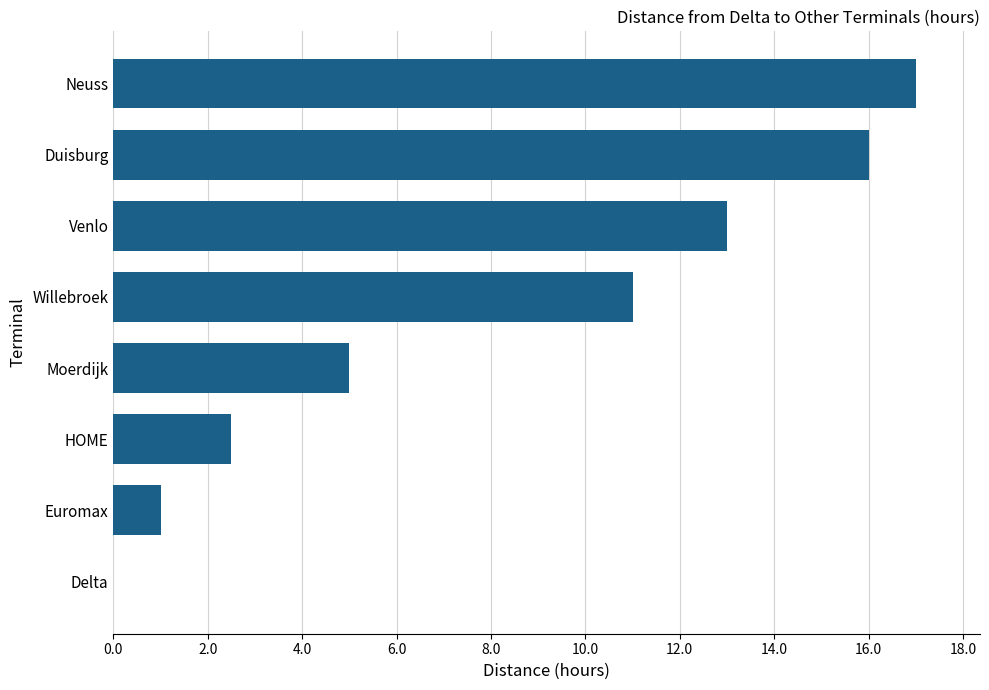

Reading top to bottom, extract all data points from this chart.

Neuss=17.0	Duisburg=16.0	Venlo=13.0	Willebroek=11.0	Moerdijk=5.0	HOME=2.5	Euromax=1.0	Delta=0.0